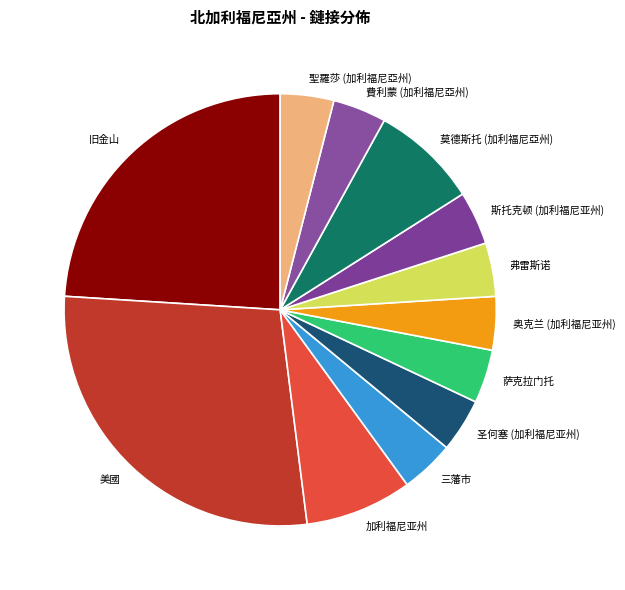

Which category has the biggest portion of the pie?

美國